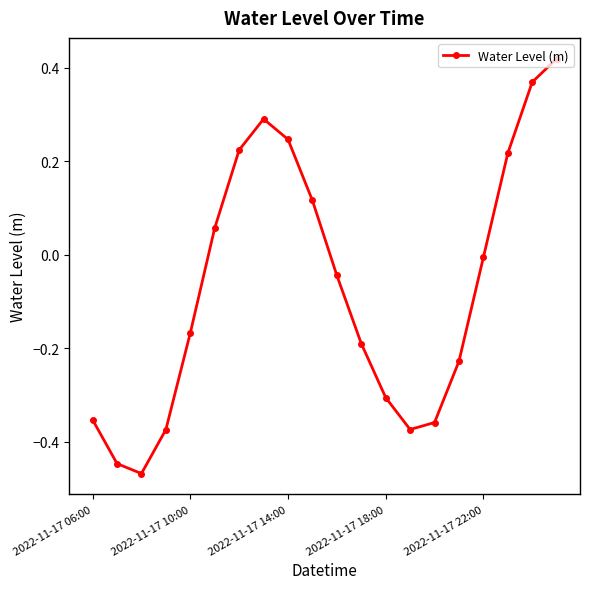

How many interior local peaks (higher than both neighbors) does the data have?

1